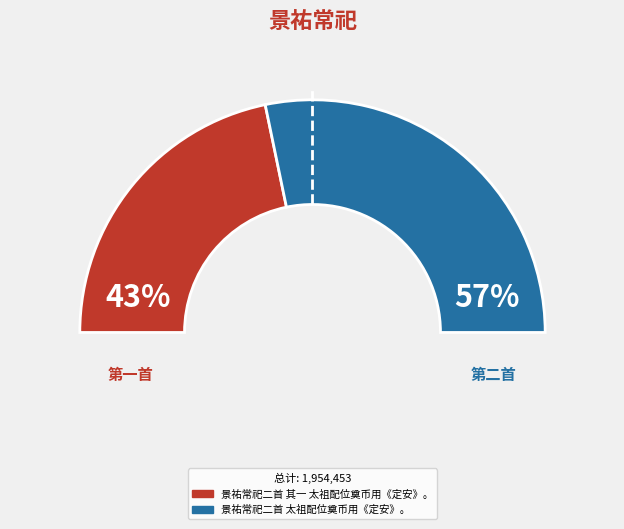

Rank the categories by value from highest to lowest.

景祐常祀二首 太祖配位奠币用《定安》。, 景祐常祀二首 其一 太祖配位奠币用《定安》。